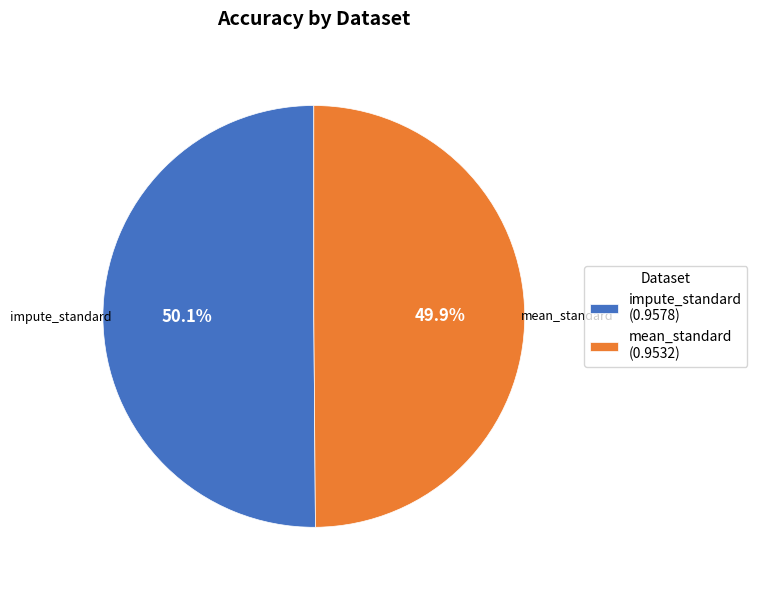

Does any single category account for the majority?

Yes